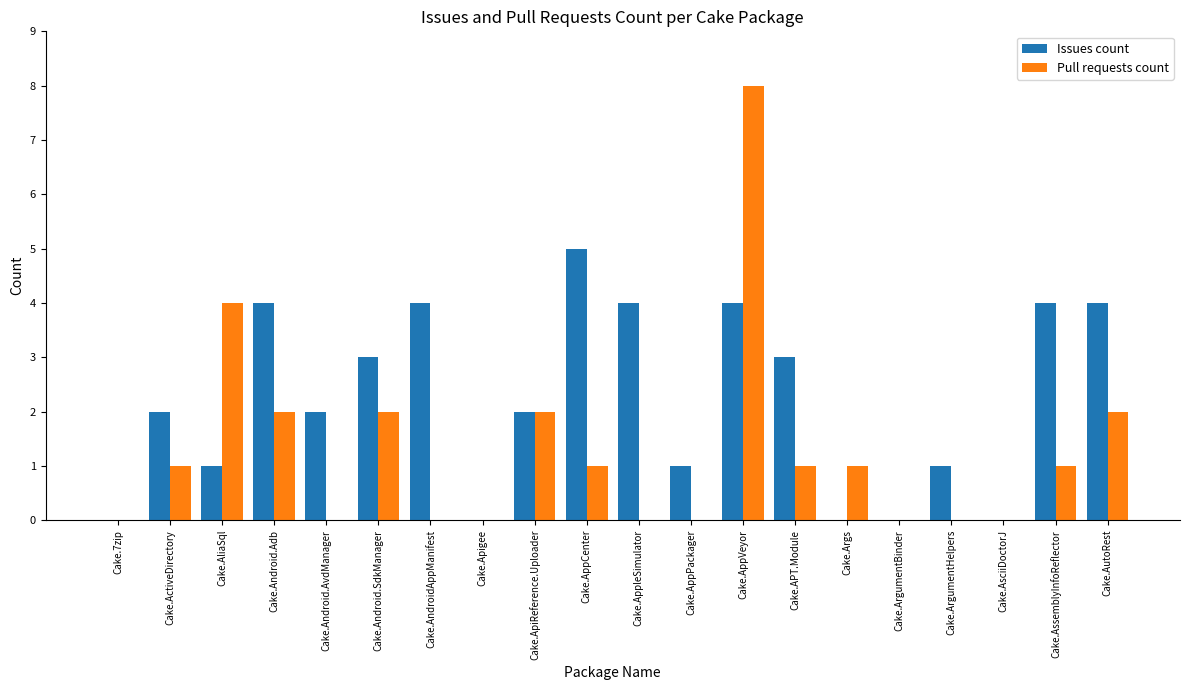

How many categories are shown in the chart?

20